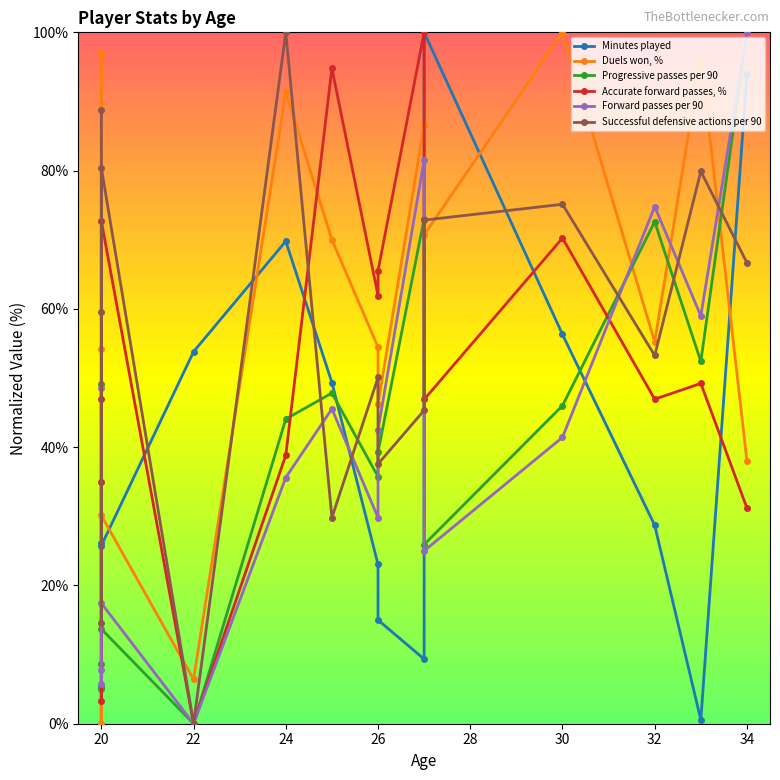

Which series has the widest spread of values?

Minutes played